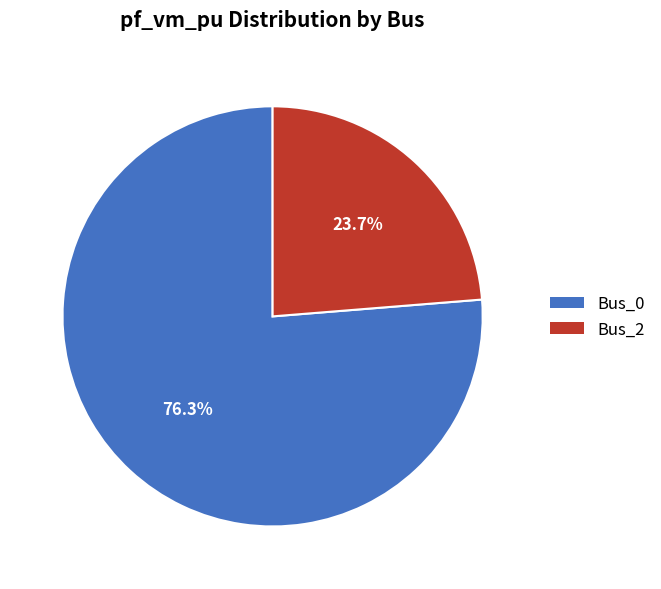

How many segments does this pie chart have?

2